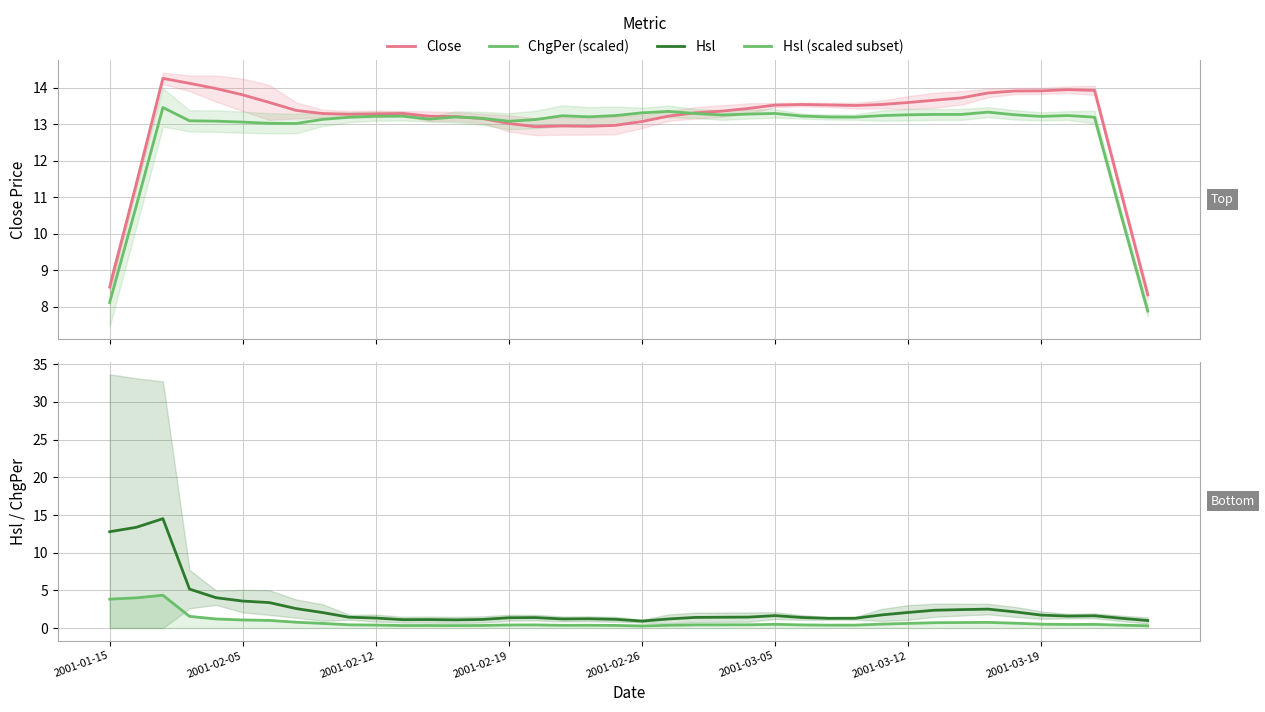

Count the number of categories in the chart.

40